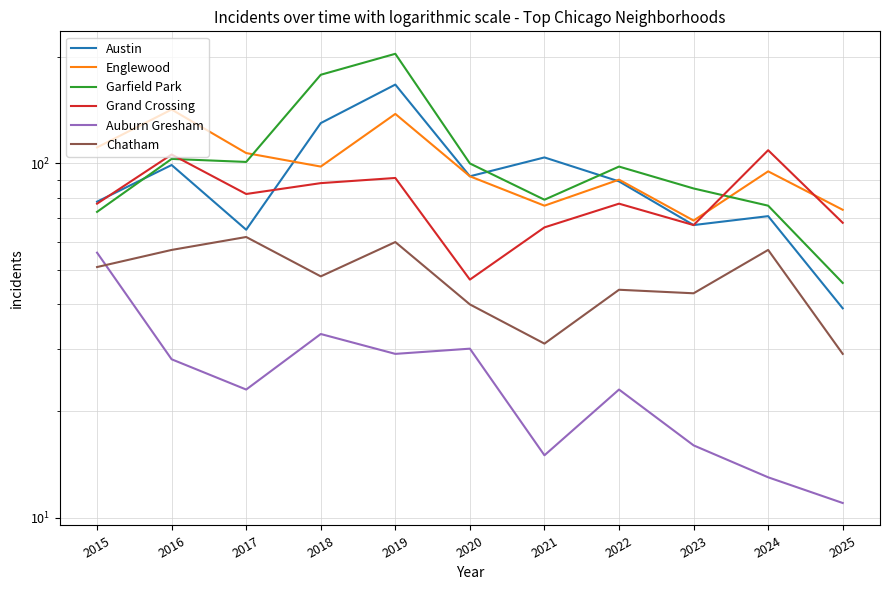

Count the number of categories in the chart.

11